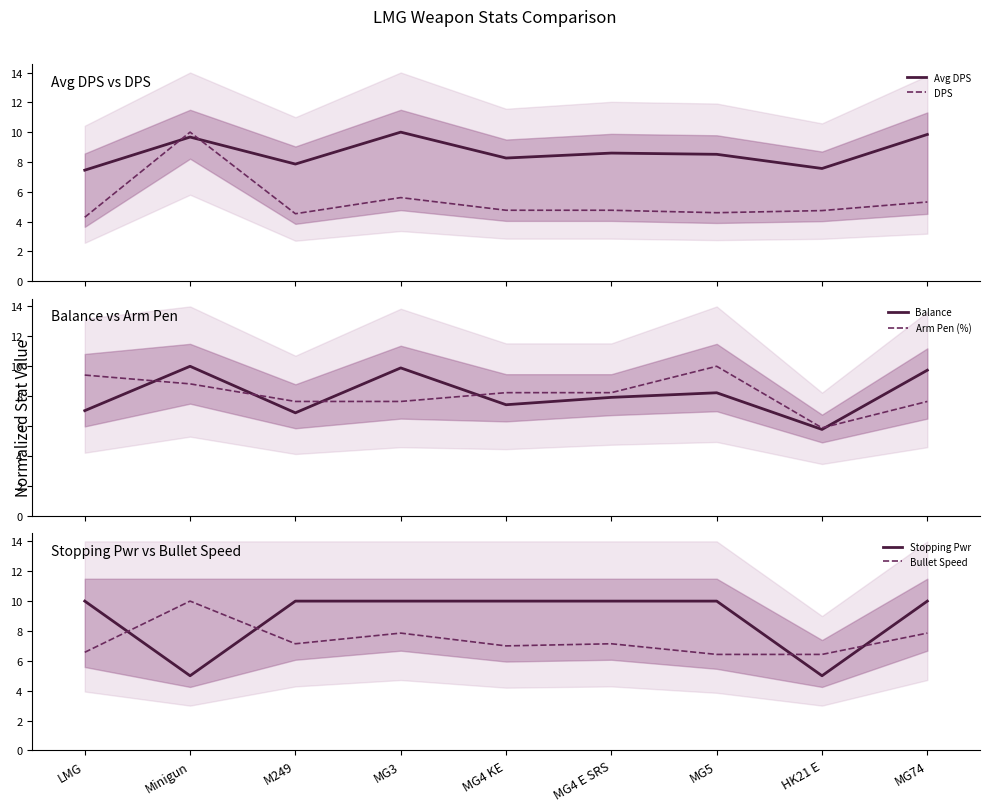

How many intersections are there between Avg DPS and DPS?

2